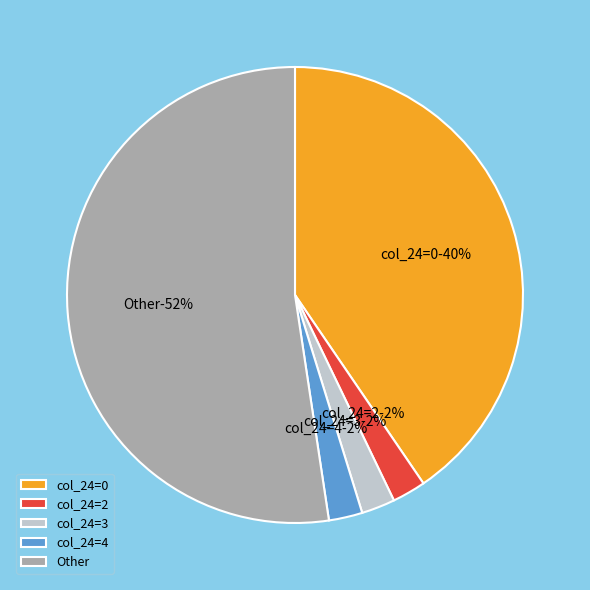

Is it true that 2 is 1% of the pie?

False